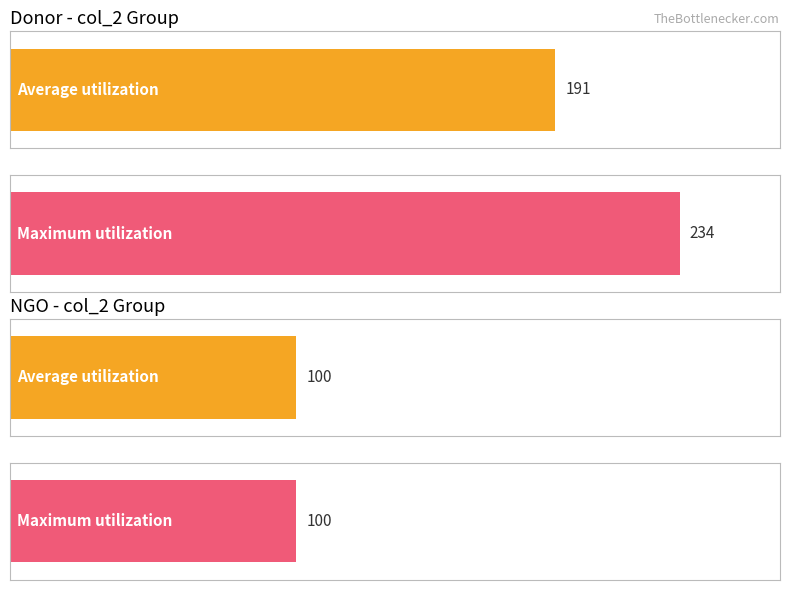

True or false: the data shows 100 at N2.

True